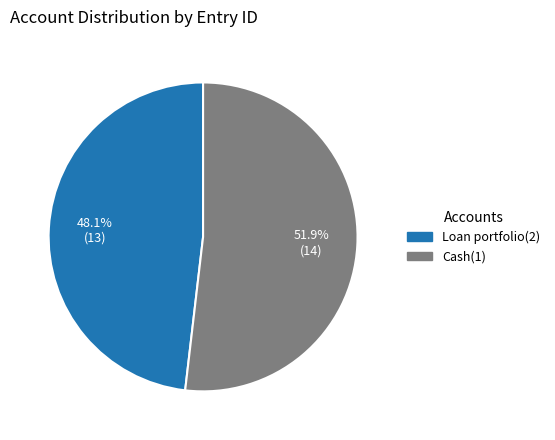

Is there a majority slice in this chart?

Yes